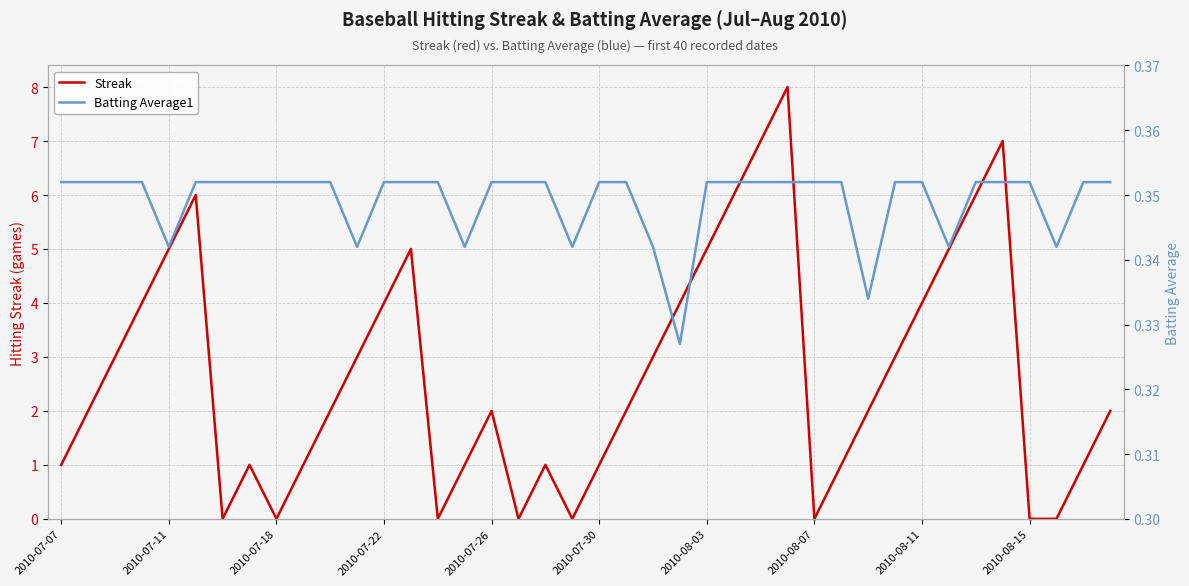

What is the greatest value displayed?

8.0